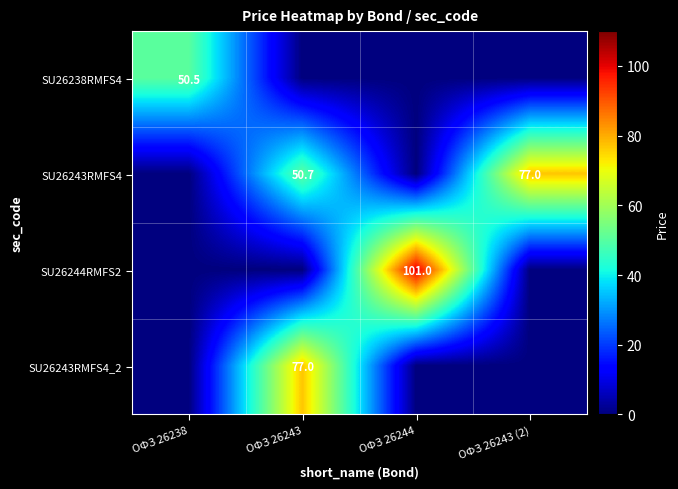

The value of SU26244RMFS2 at ОФЗ 26244 is 21.2. True or false?

False